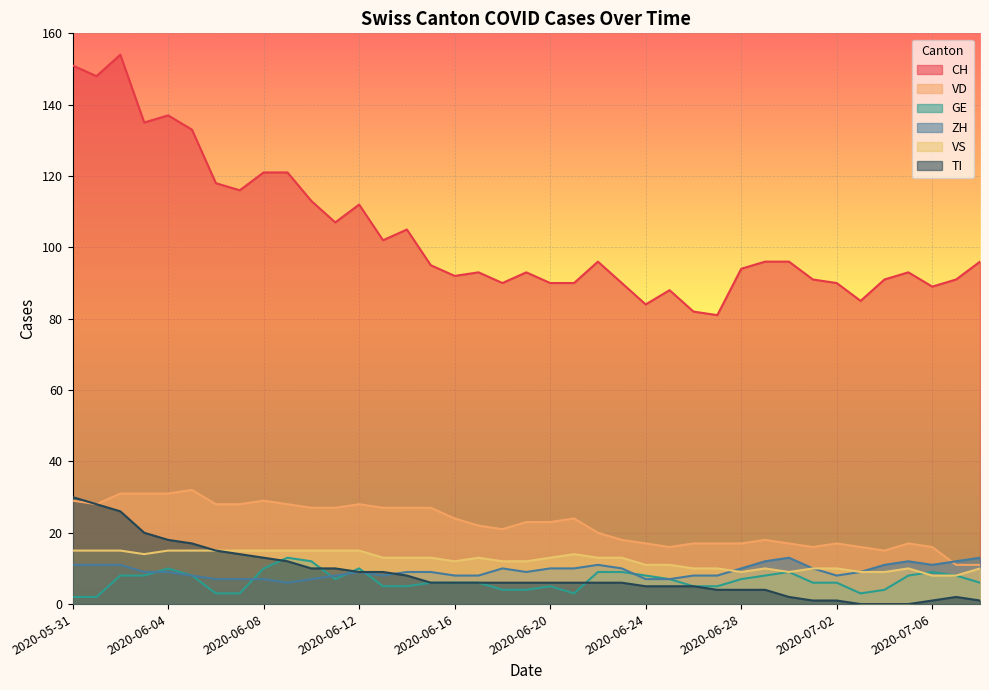

Which series changed the most between 2020-06-07 and 2020-06-21?

CH